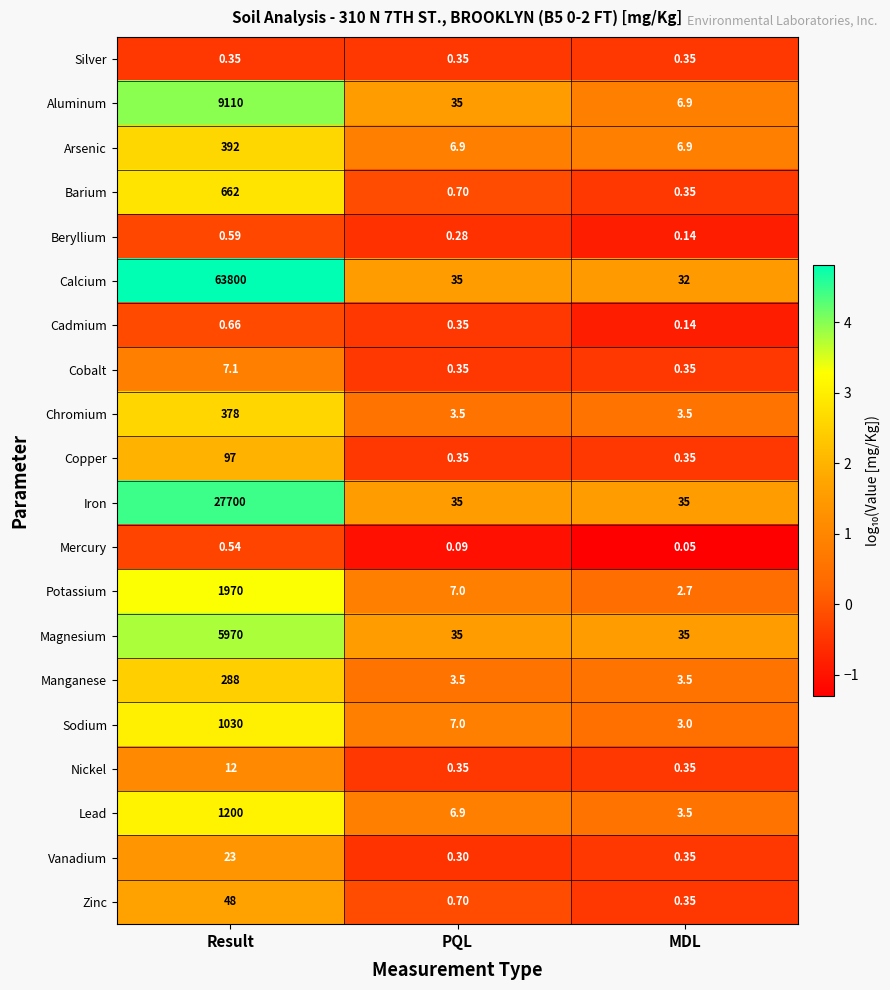

Between Result and PQL, which series saw the biggest shift?

Calcium